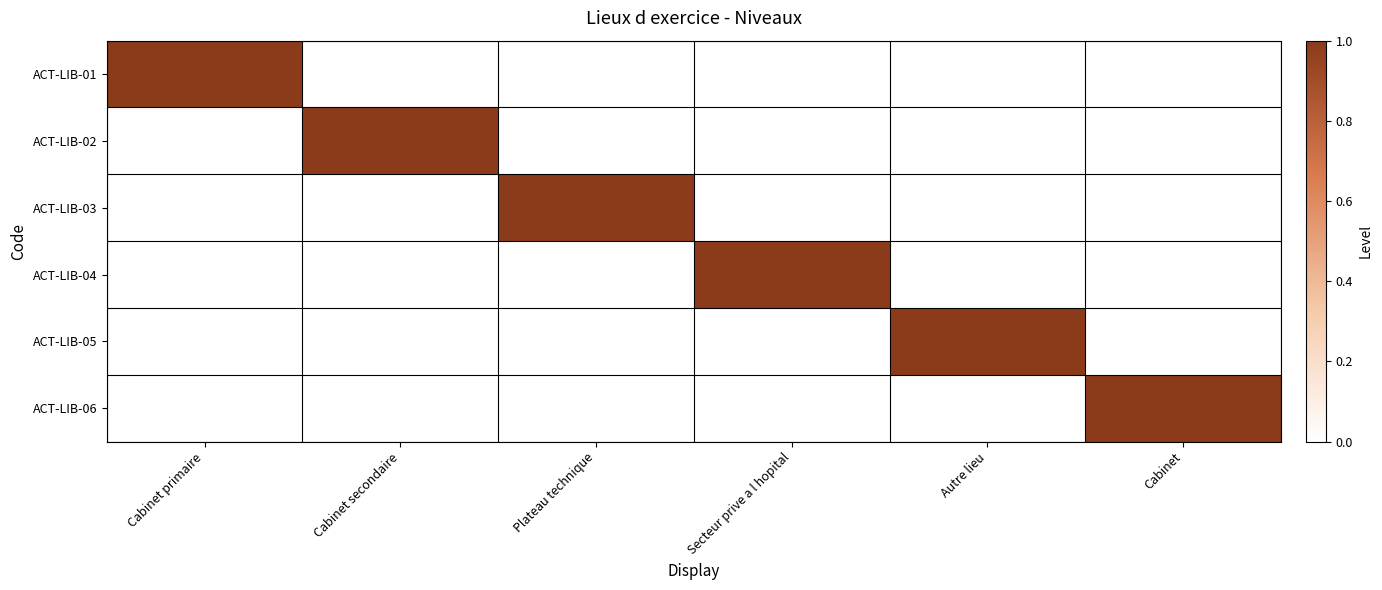

Reading left to right, extract all data points from this chart.

ACT-LIB-01: Cabinet primaire=1	Cabinet secondaire=0	Plateau technique=0	Secteur prive a l hopital=0	Autre lieu=0	Cabinet=0
ACT-LIB-02: Cabinet primaire=0	Cabinet secondaire=1	Plateau technique=0	Secteur prive a l hopital=0	Autre lieu=0	Cabinet=0
ACT-LIB-03: Cabinet primaire=0	Cabinet secondaire=0	Plateau technique=1	Secteur prive a l hopital=0	Autre lieu=0	Cabinet=0
ACT-LIB-04: Cabinet primaire=0	Cabinet secondaire=0	Plateau technique=0	Secteur prive a l hopital=1	Autre lieu=0	Cabinet=0
ACT-LIB-05: Cabinet primaire=0	Cabinet secondaire=0	Plateau technique=0	Secteur prive a l hopital=0	Autre lieu=1	Cabinet=0
ACT-LIB-06: Cabinet primaire=0	Cabinet secondaire=0	Plateau technique=0	Secteur prive a l hopital=0	Autre lieu=0	Cabinet=1